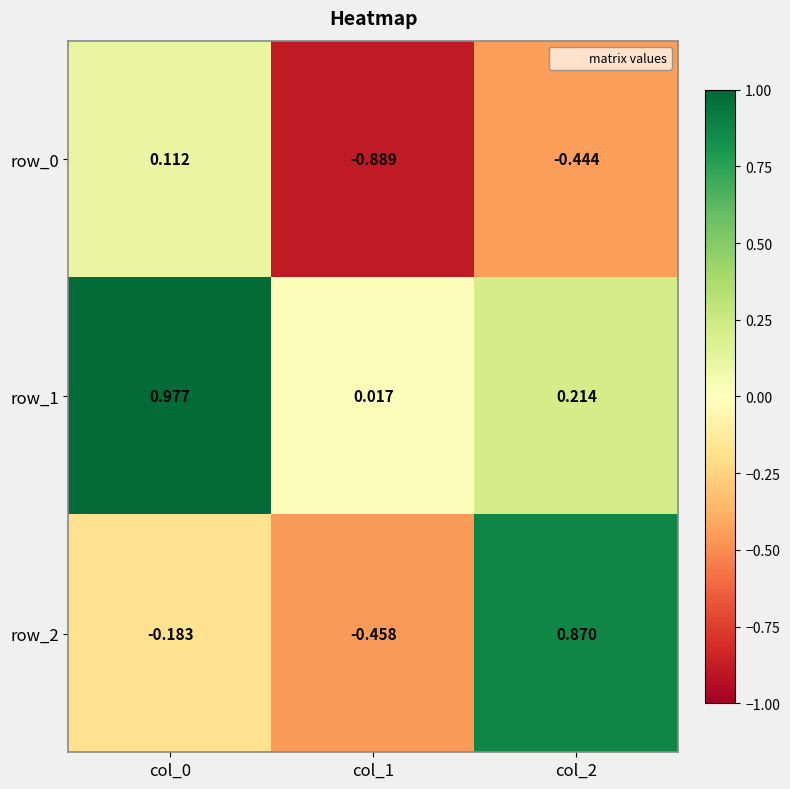

What is the total value across all series at col_2?

0.6